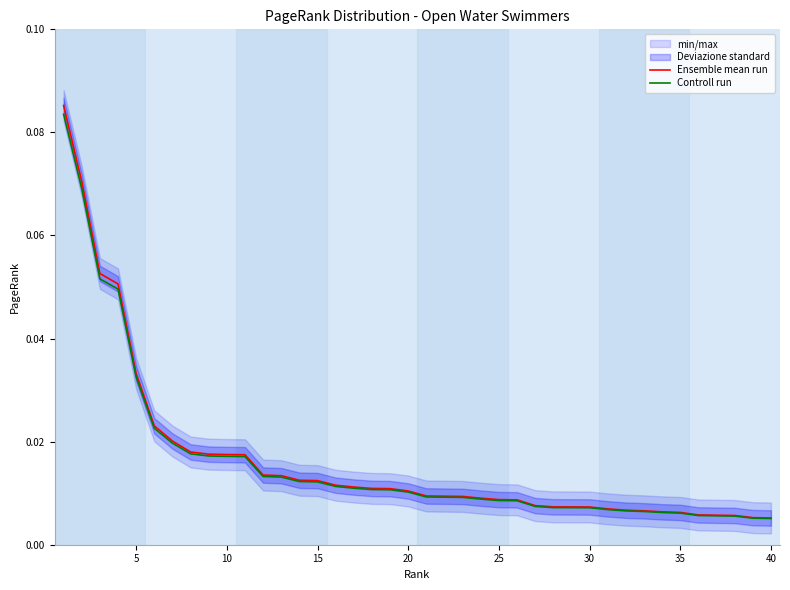

True or false: Controll run and Ensemble mean run cross at least once.

False